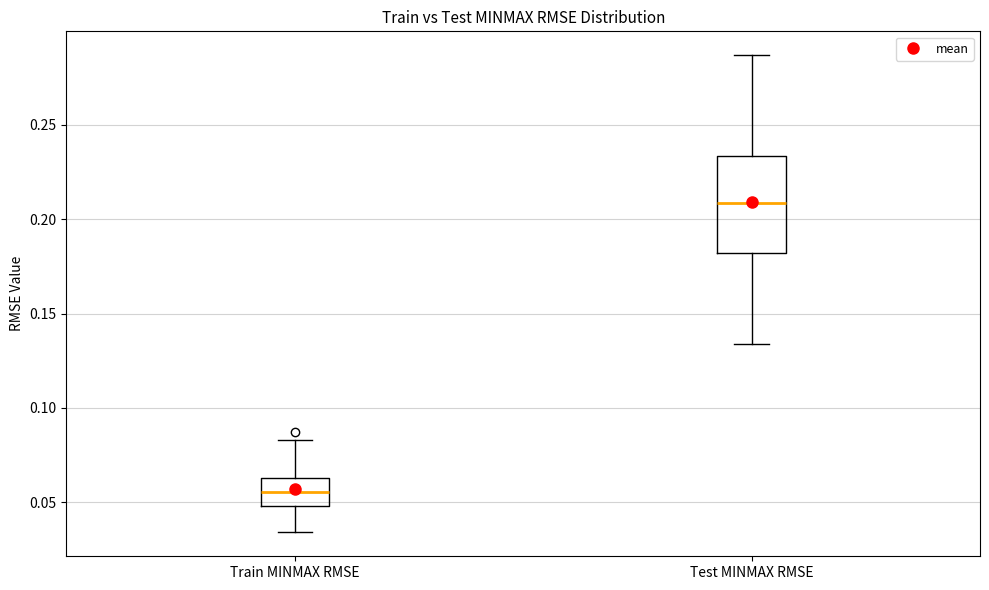

Where is the lower edge of the box for Test MINMAX RMSE on the y-axis? The values are not printed on the chart, so give them approximately, as read against the axis.

0.180